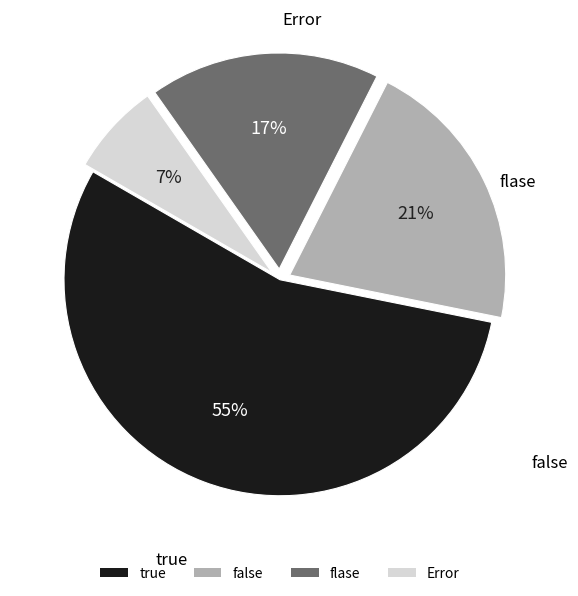

Rank the categories by value from highest to lowest.

true, false, flase, Error